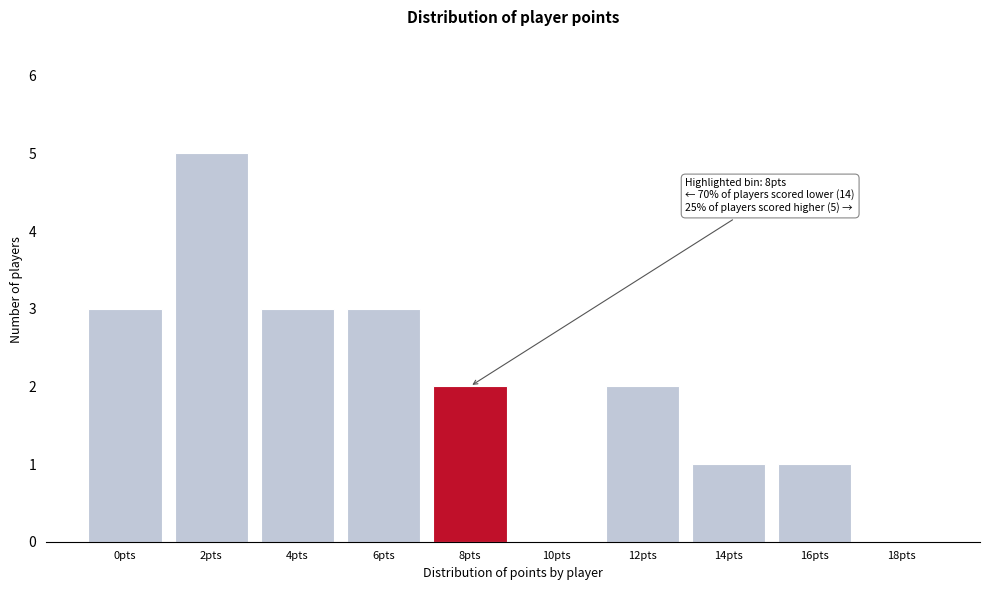

Reading right to left, extract all data points from this chart.

18pts=0	16pts=1	14pts=1	12pts=2	10pts=0	8pts=2	6pts=3	4pts=3	2pts=5	0pts=3